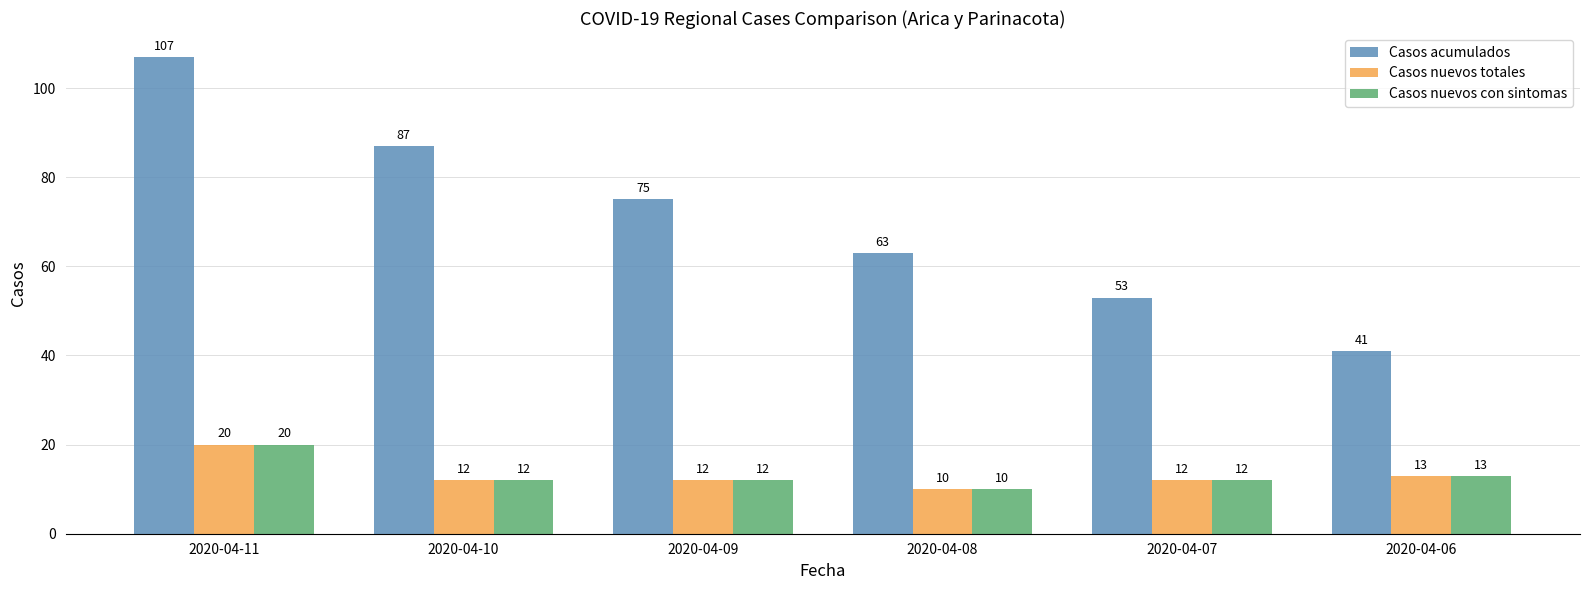

List the labels in order of Casos acumulados value, smallest first.

2020-04-06, 2020-04-07, 2020-04-08, 2020-04-09, 2020-04-10, 2020-04-11